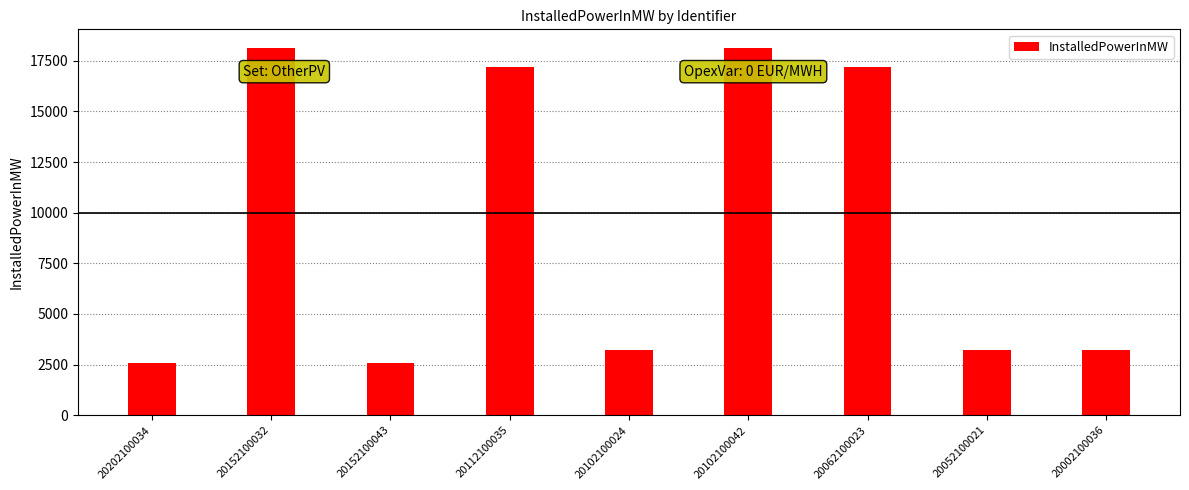

What is the approximate value at 20102100024?

3232.5